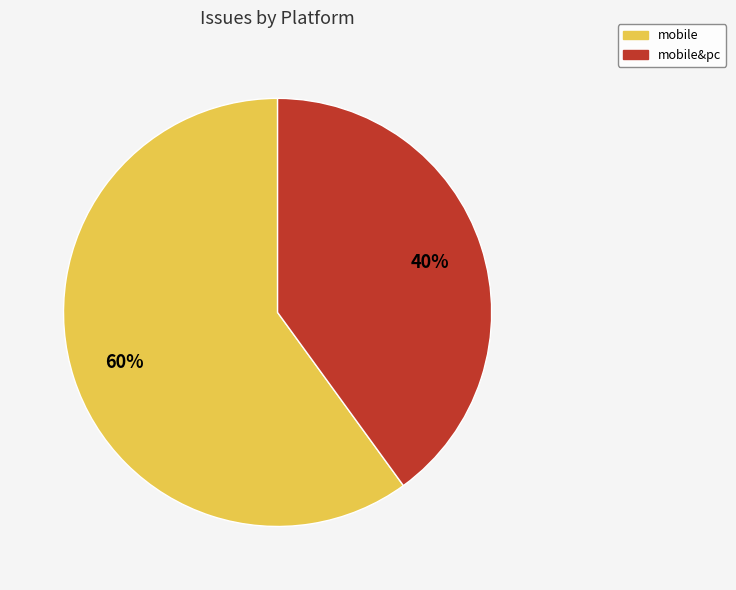

To the nearest percent, what is the average slice percentage?

50%